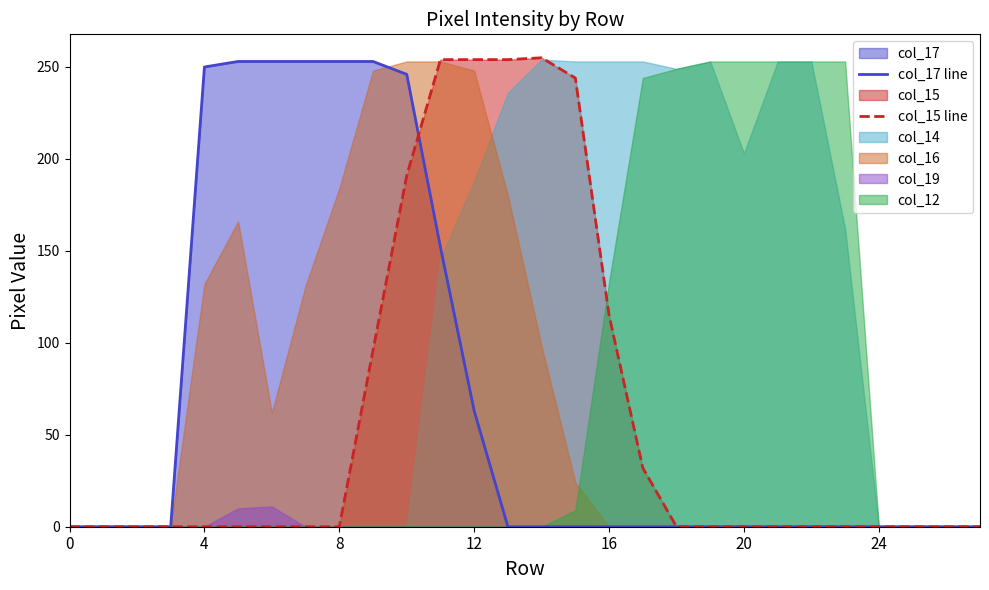

Is the value of col_15 line at 21 greater than the value of col_17 line at 17?

No